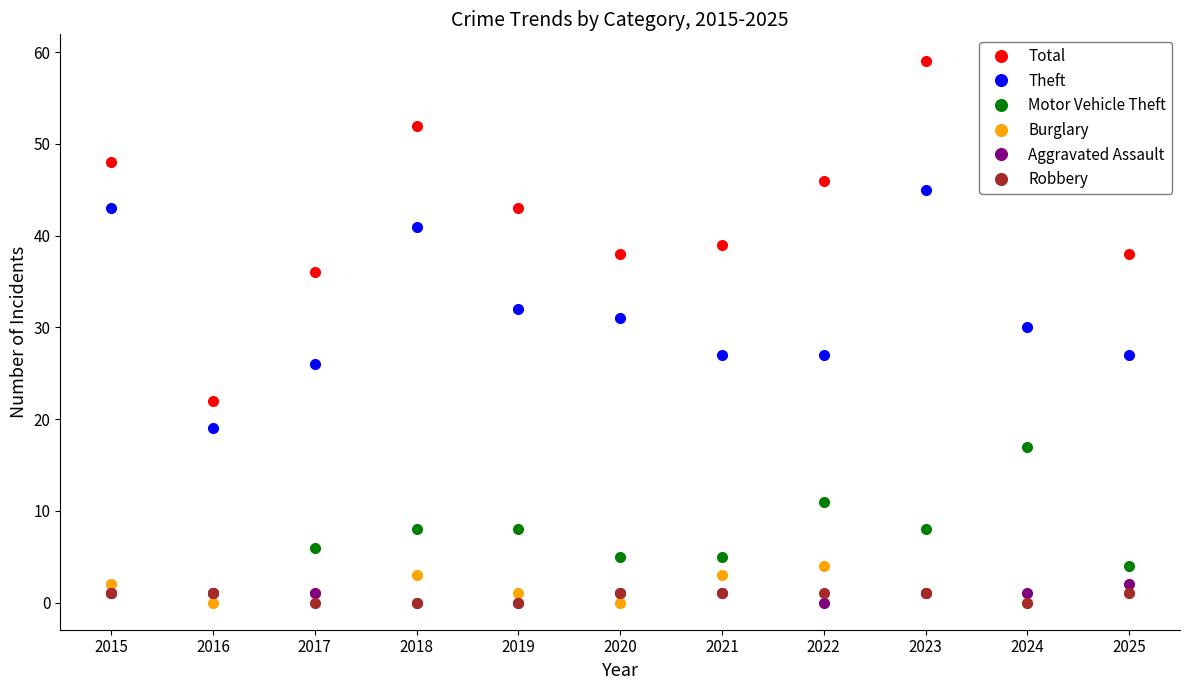

Is this an area chart (filled region under the line)?

No